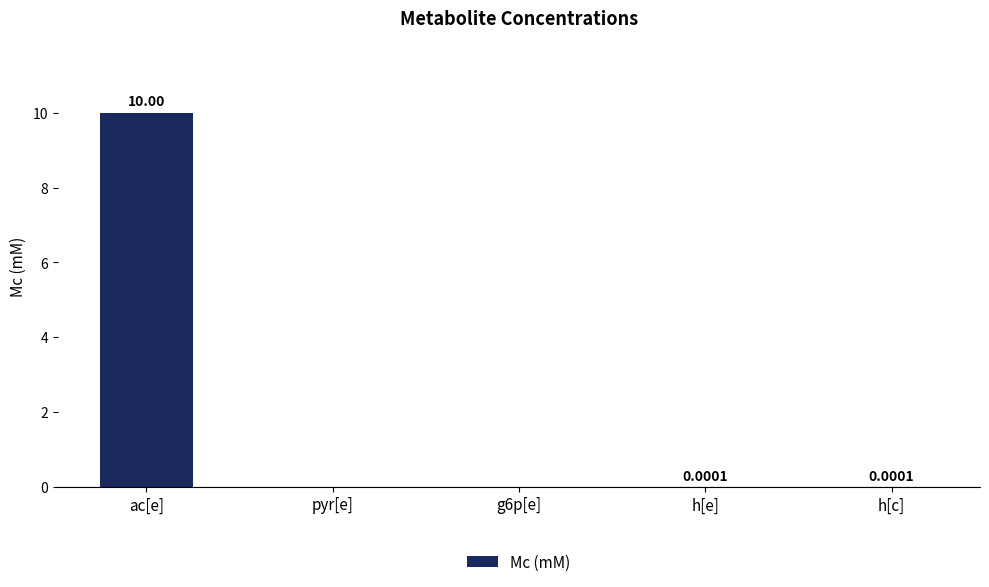

What is the sum of all values?

10.0